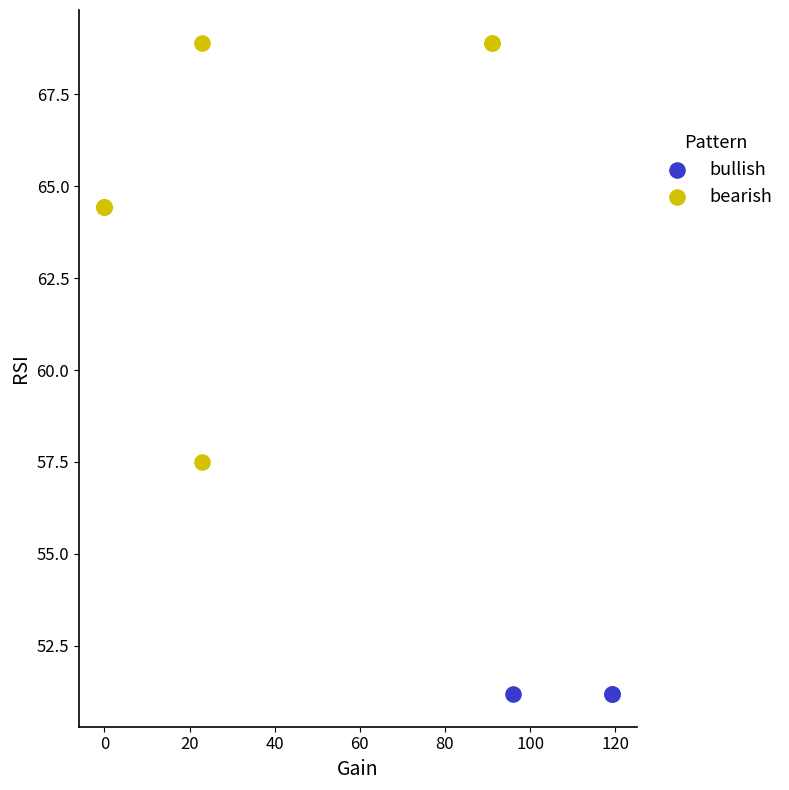

Which series contains the highest Y value?

bearish